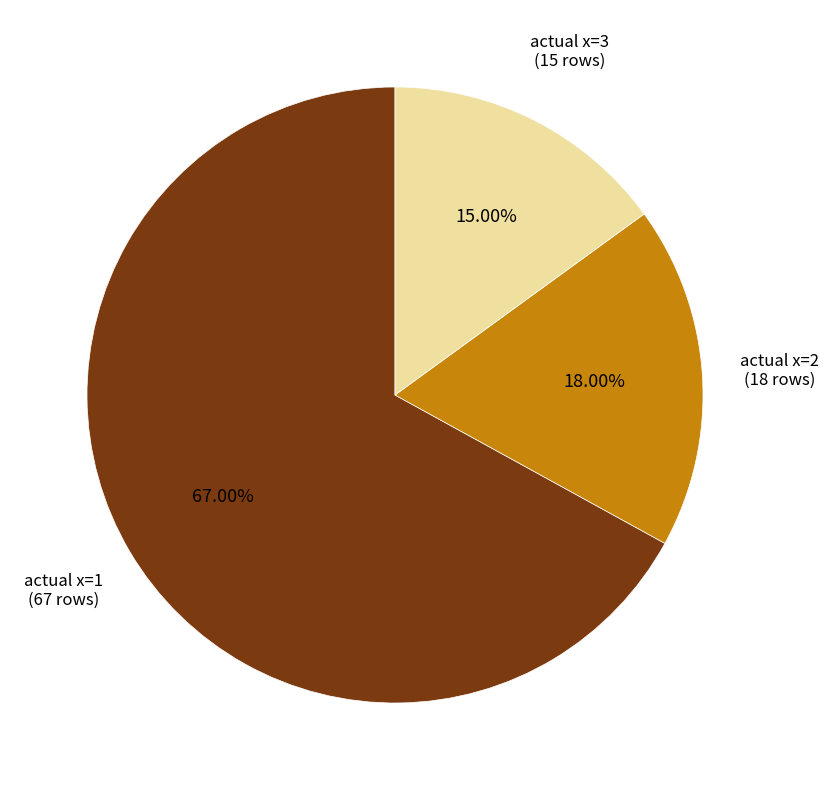

Is it true that actual x=2 is 31% of the pie?

False